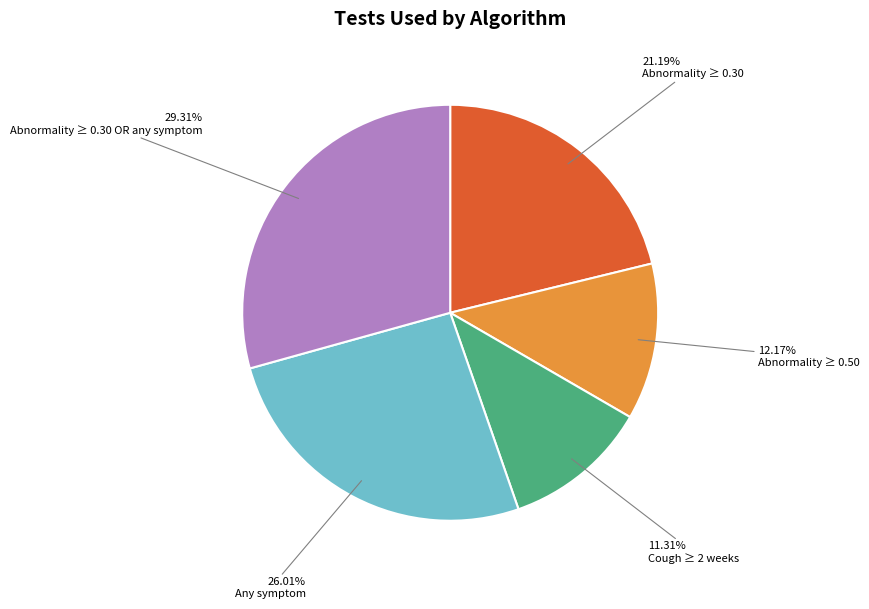

Is there any slice that represents more than half of the pie?

No